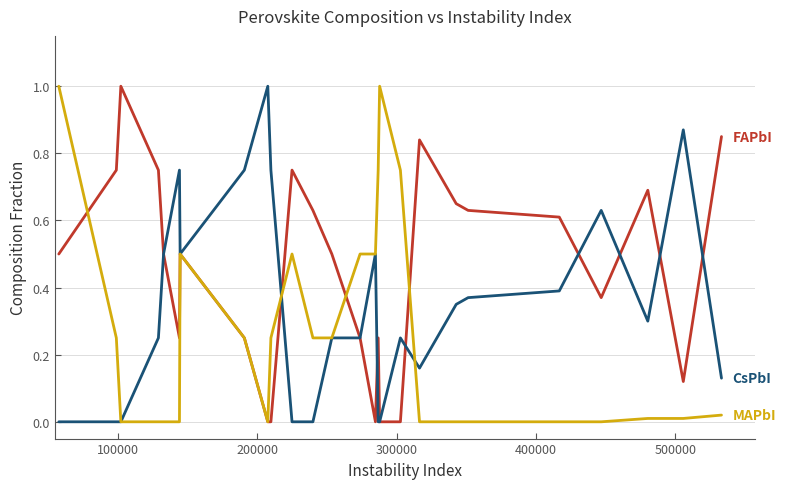

What is the maximum value shown in the chart?

1.0